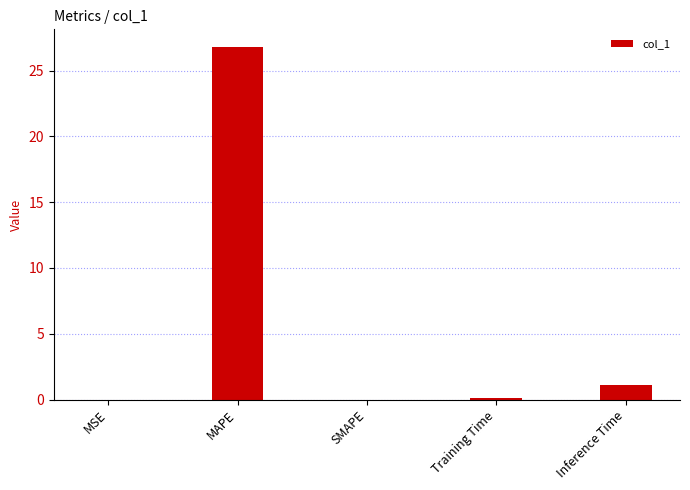

True or false: the data shows 0.0 at MSE.

True